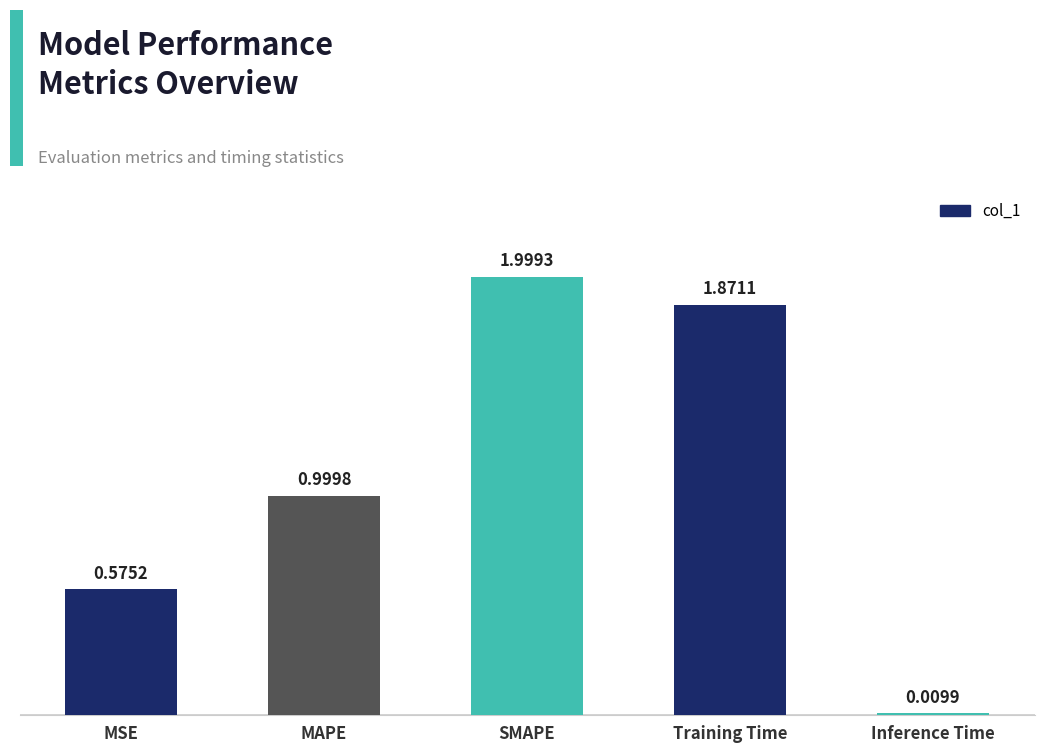

Which category has the lowest value across all series?

Inference Time